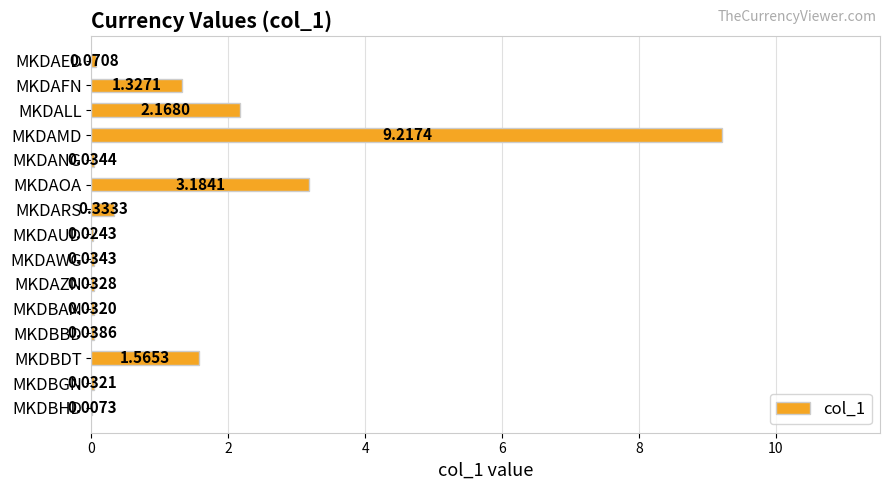

Where is the data nearest to the value 4?

MKDAOA